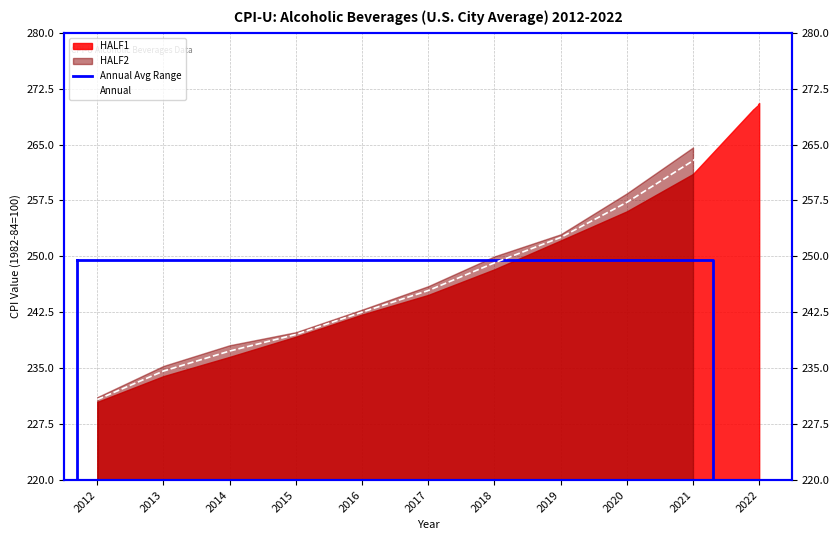

What is the sum of all values?

2722.5